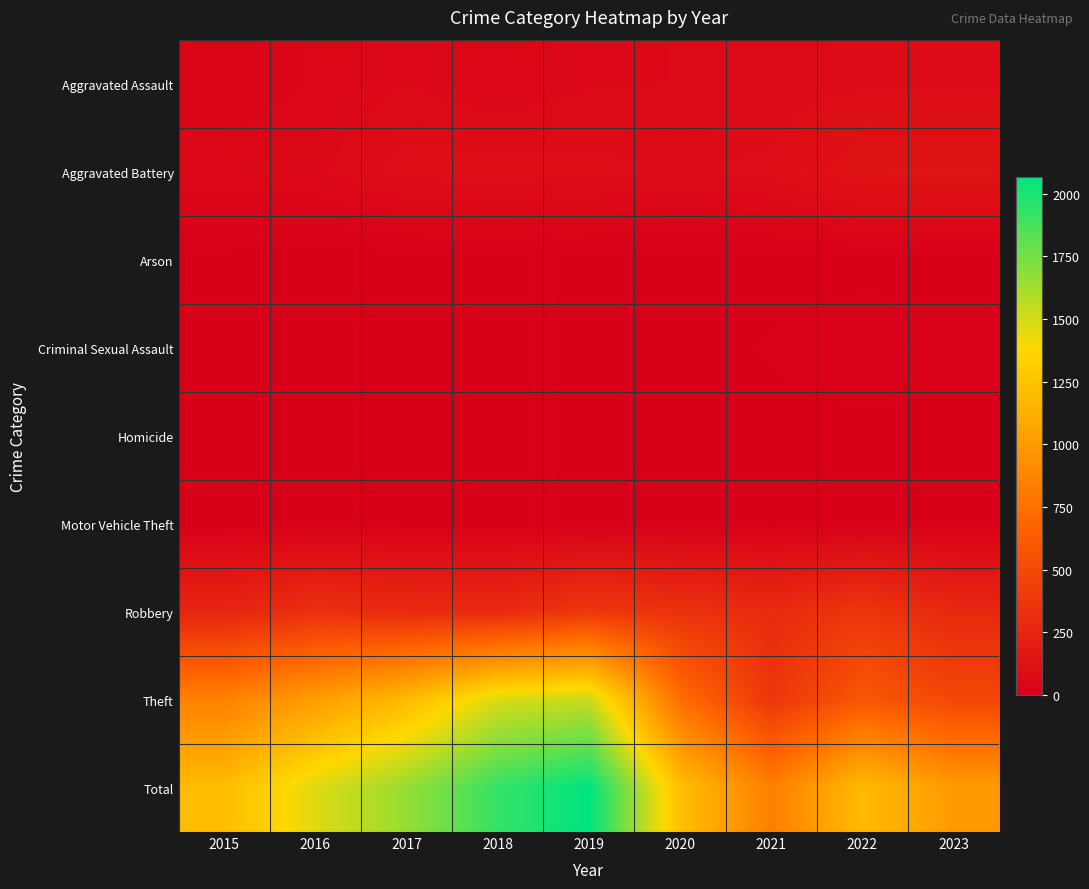

Which series has the largest range (max minus min)?

Total